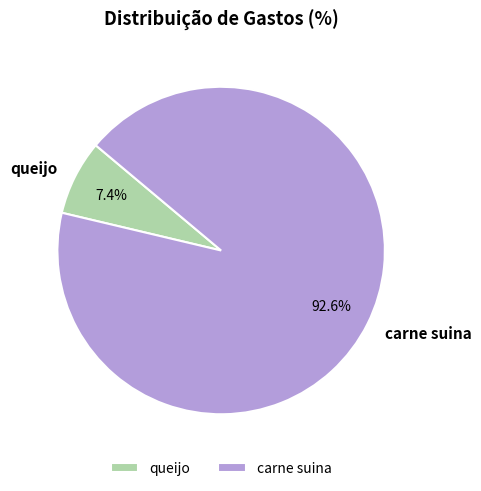

What is the total percentage of queijo and carne suina?

100.0%